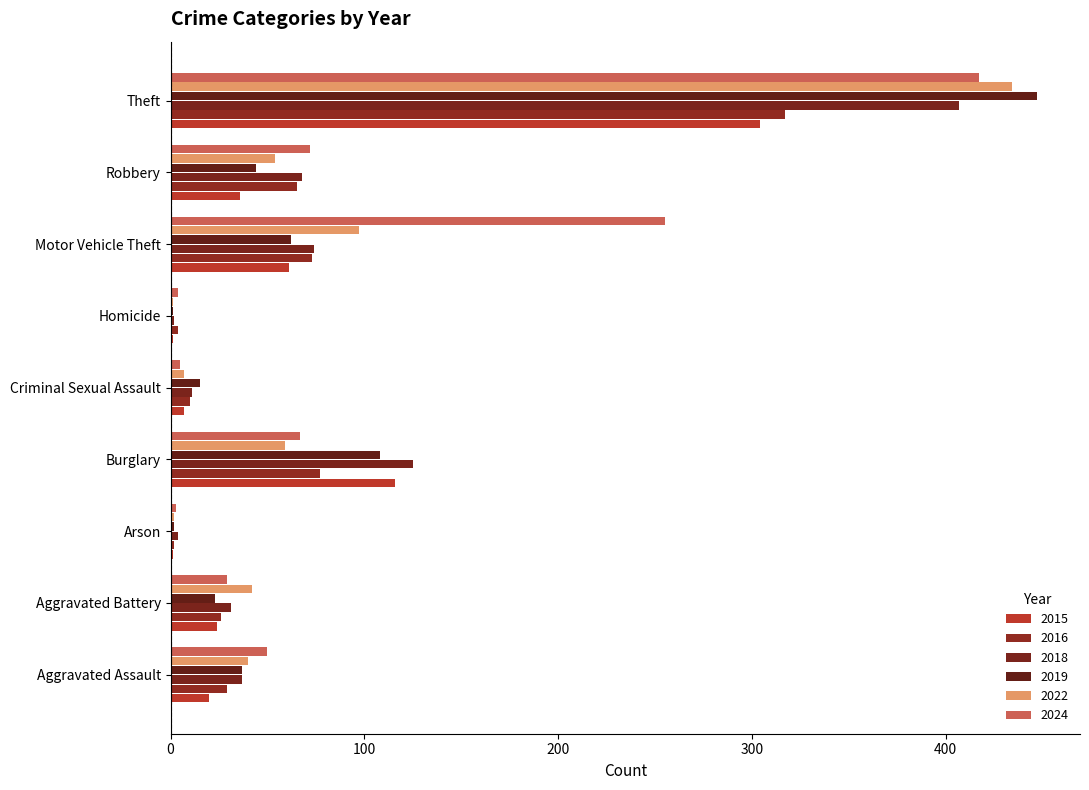

Reading left to right, list all the values displayed in this chart.

2015: Aggravated Assault=20	Aggravated Battery=24	Arson=1	Burglary=116	Criminal Sexual Assault=7	Homicide=1	Motor Vehicle Theft=61	Robbery=36	Theft=304
2016: Aggravated Assault=29	Aggravated Battery=26	Arson=2	Burglary=77	Criminal Sexual Assault=10	Homicide=4	Motor Vehicle Theft=73	Robbery=65	Theft=317
2018: Aggravated Assault=37	Aggravated Battery=31	Arson=4	Burglary=125	Criminal Sexual Assault=11	Homicide=2	Motor Vehicle Theft=74	Robbery=68	Theft=407
2019: Aggravated Assault=37	Aggravated Battery=23	Arson=2	Burglary=108	Criminal Sexual Assault=15	Homicide=1	Motor Vehicle Theft=62	Robbery=44	Theft=447
2022: Aggravated Assault=40	Aggravated Battery=42	Arson=2	Burglary=59	Criminal Sexual Assault=7	Homicide=1	Motor Vehicle Theft=97	Robbery=54	Theft=434
2024: Aggravated Assault=50	Aggravated Battery=29	Arson=3	Burglary=67	Criminal Sexual Assault=5	Homicide=4	Motor Vehicle Theft=255	Robbery=72	Theft=417